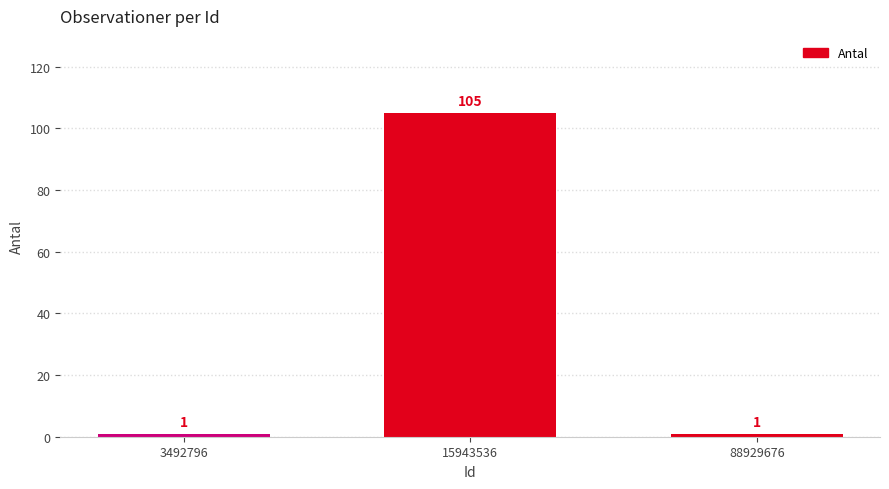

What is the sum of the values at 15943536 and 88929676?

106